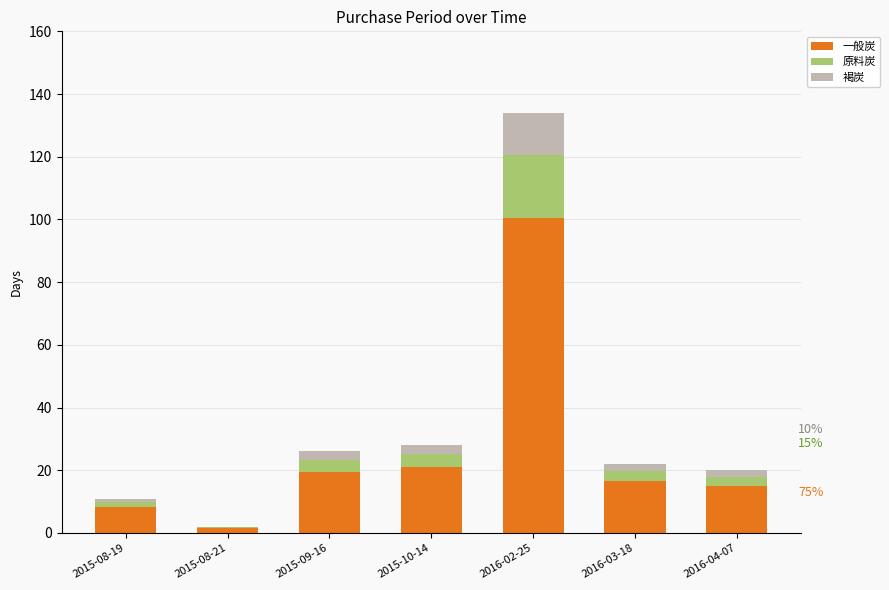

The 一般炭 series shows 23.5 at 2016-03-18. True or false?

False